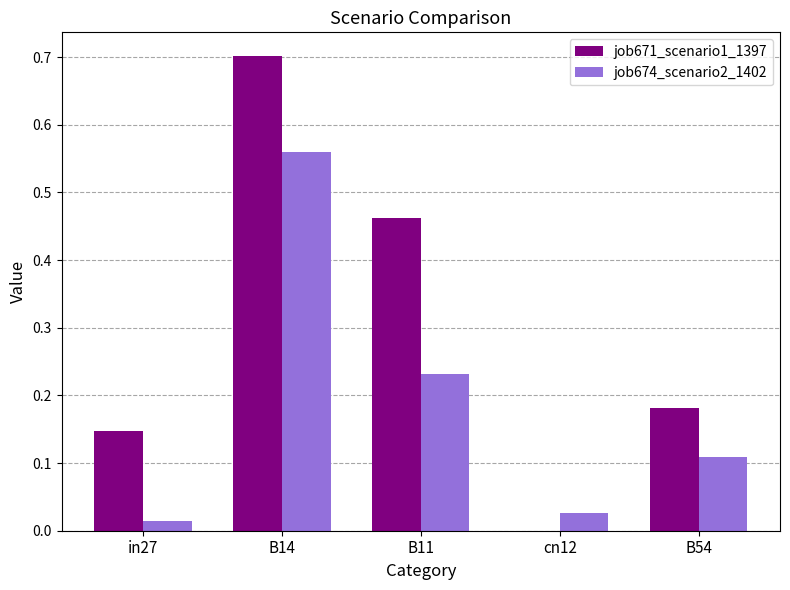

At which label is job671_scenario1_1397 closest to 0?

cn12